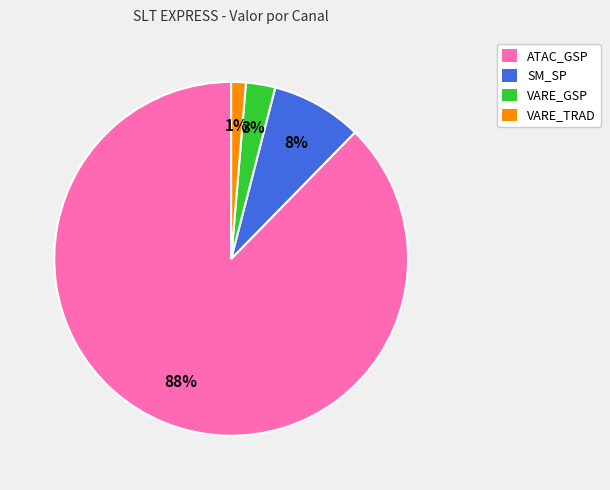

Count the number of slices in the pie.

4